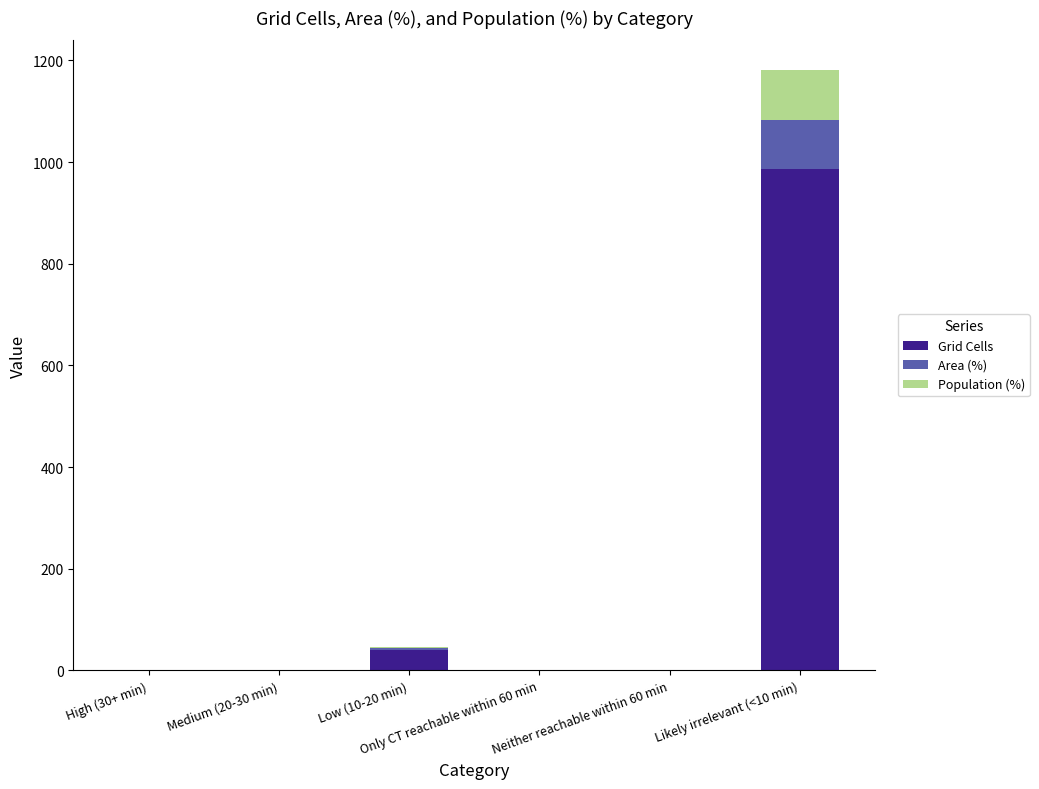

What is the sum of all Grid Cells values?

1026.0